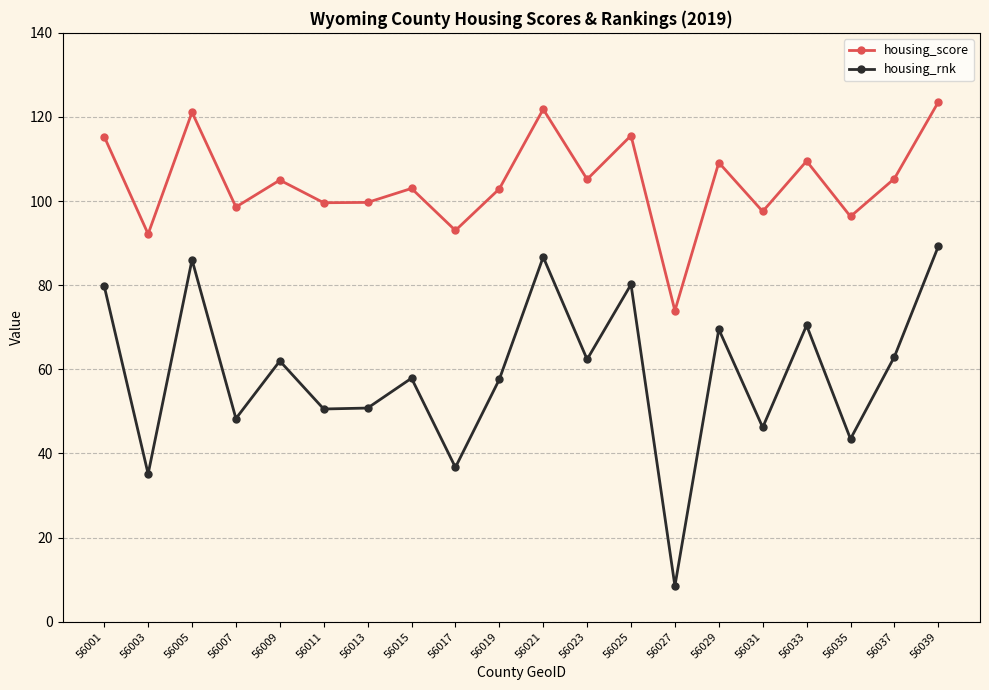

The housing_rnk series shows 48.3 at 56007. True or false?

True